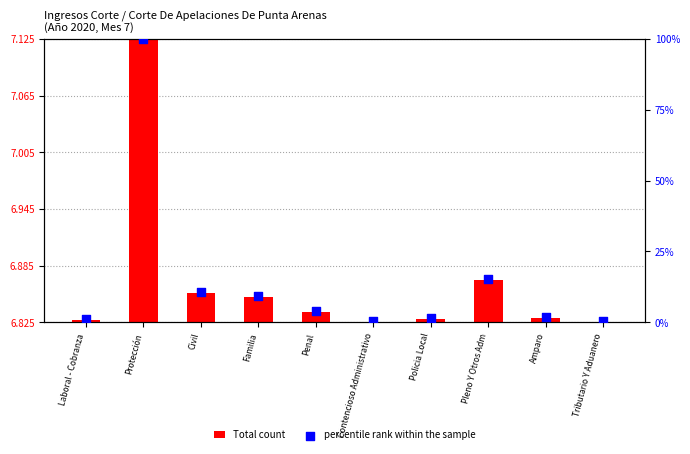

Which series contains the highest Y value?

percentile rank within the sample